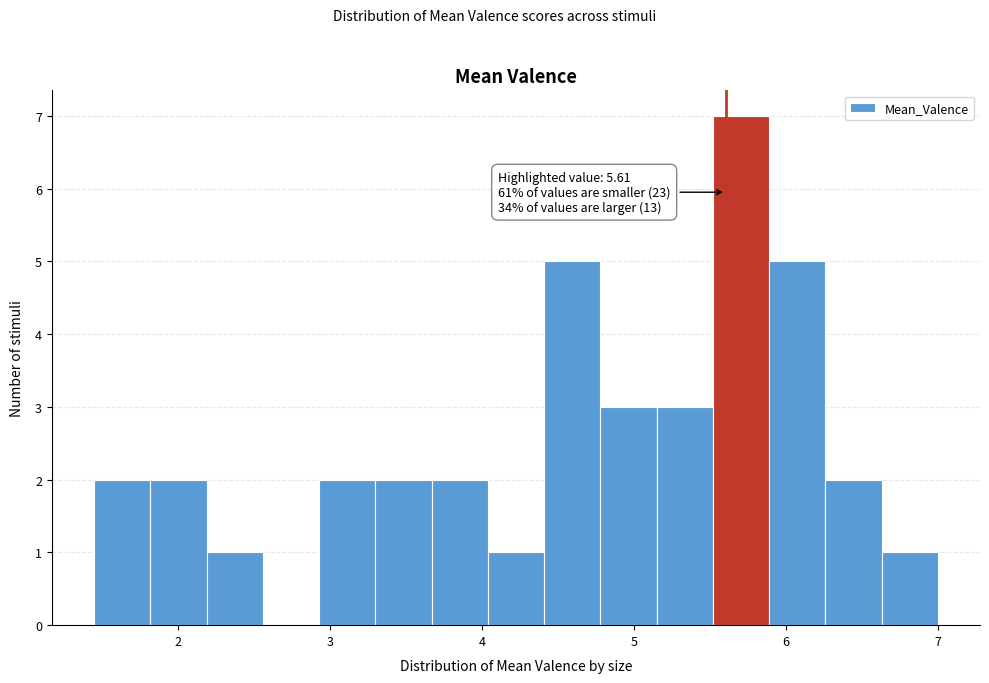

Read against the x-axis, roughly where is the centre of the tallest bar?

5.7